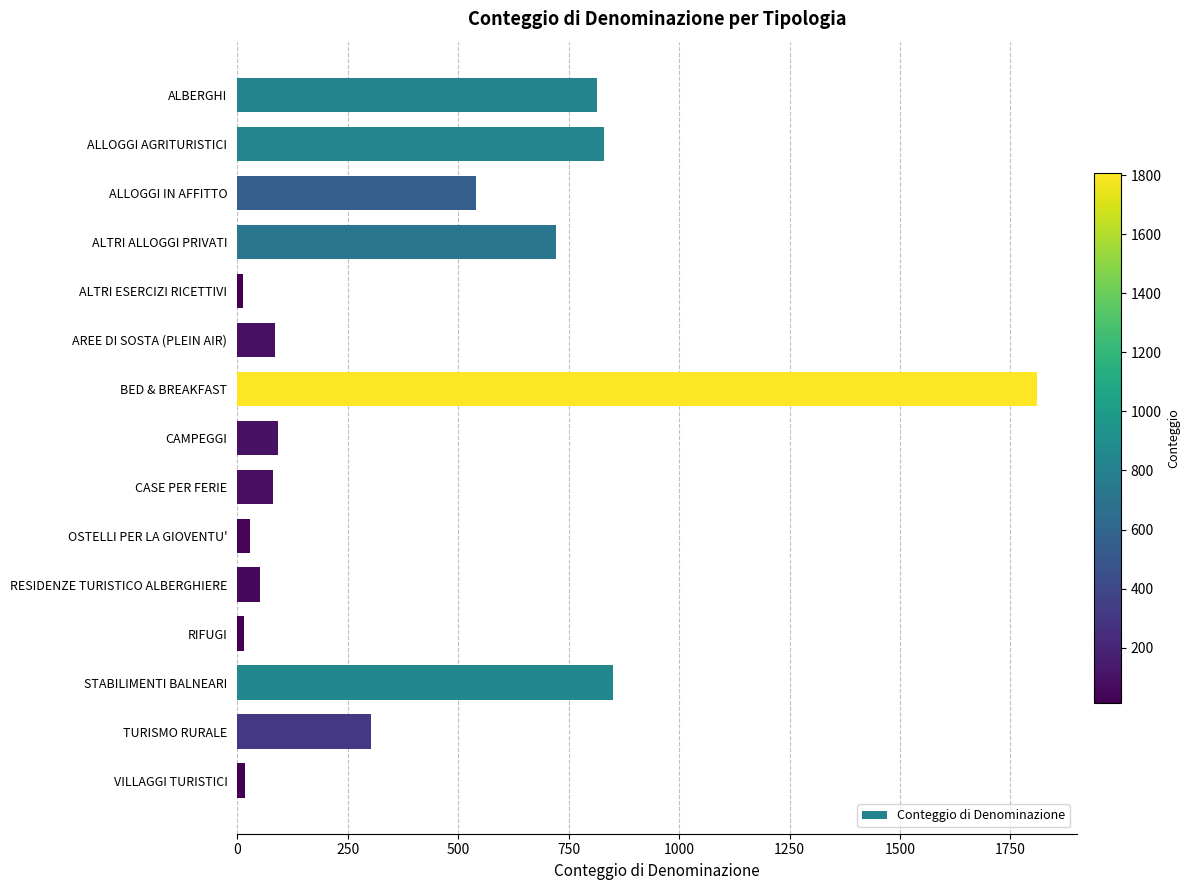

Where is the data nearest to the value 911?

STABILIMENTI BALNEARI